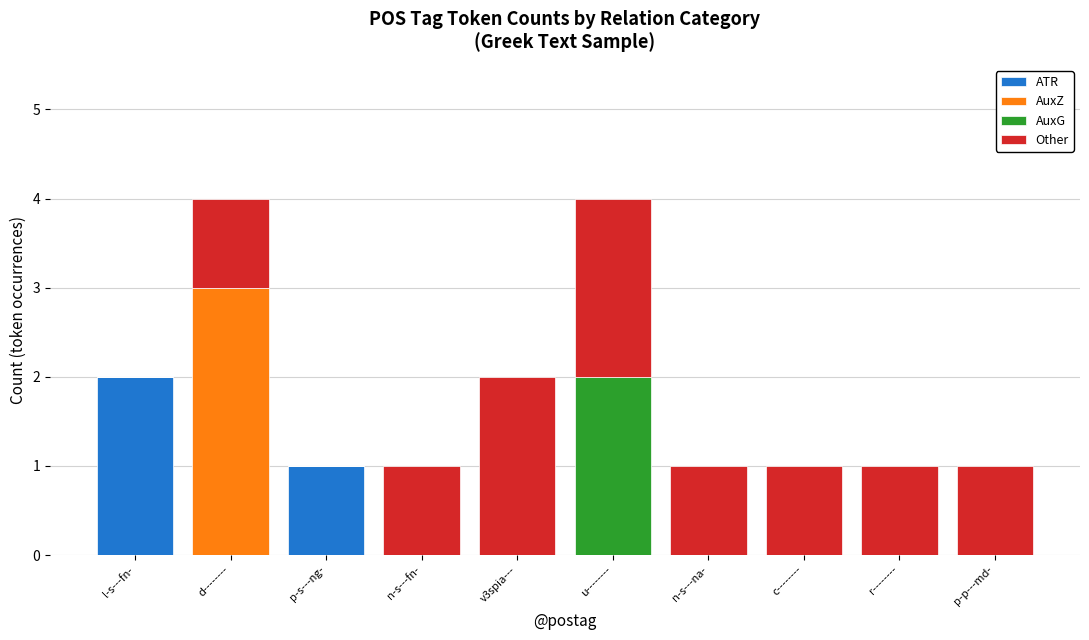

Count the number of categories in the chart.

10